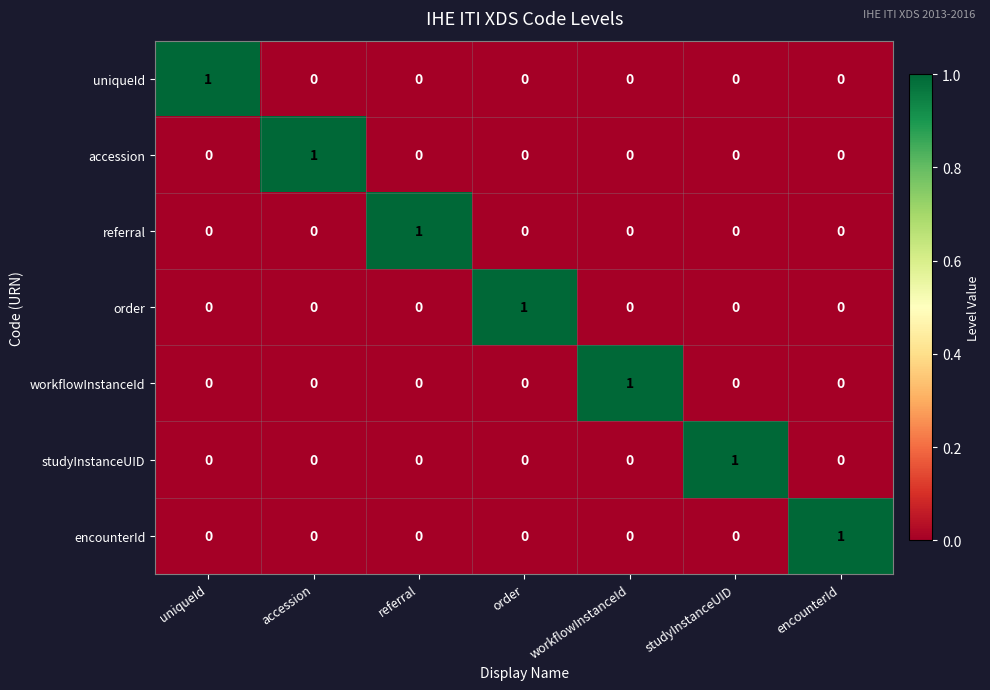

At how many categories does at least one series exceed 0?

7